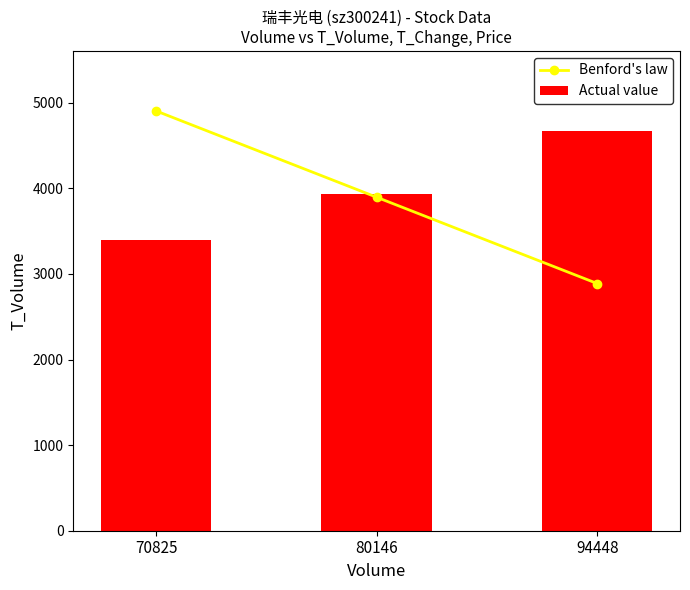

At which category does the chart reach its minimum across all series?

94448